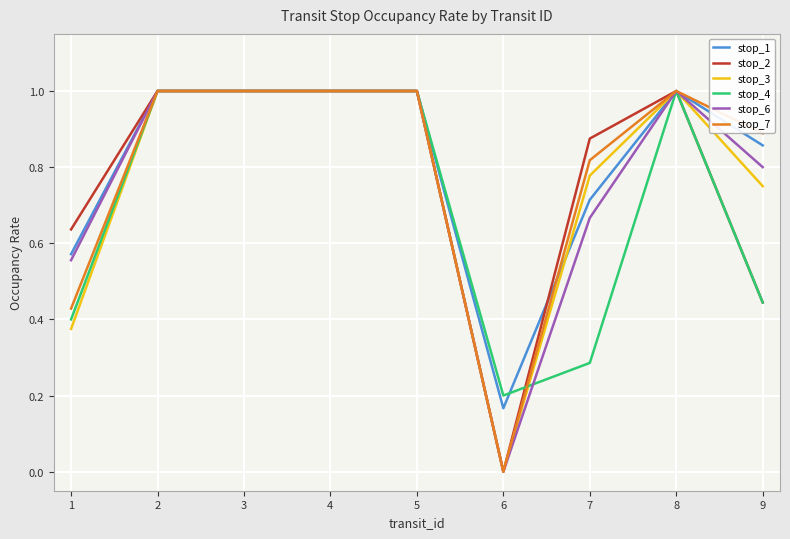

Where is stop_6 nearest to the value 0?

6